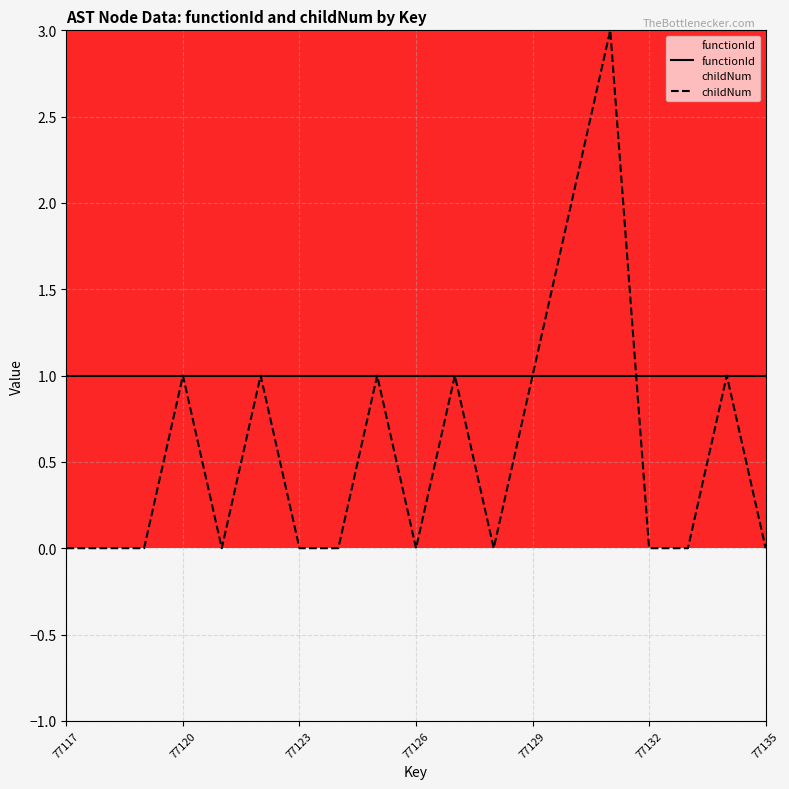

Is the value of childNum at 77132 greater than the value of functionId at 77135?

No